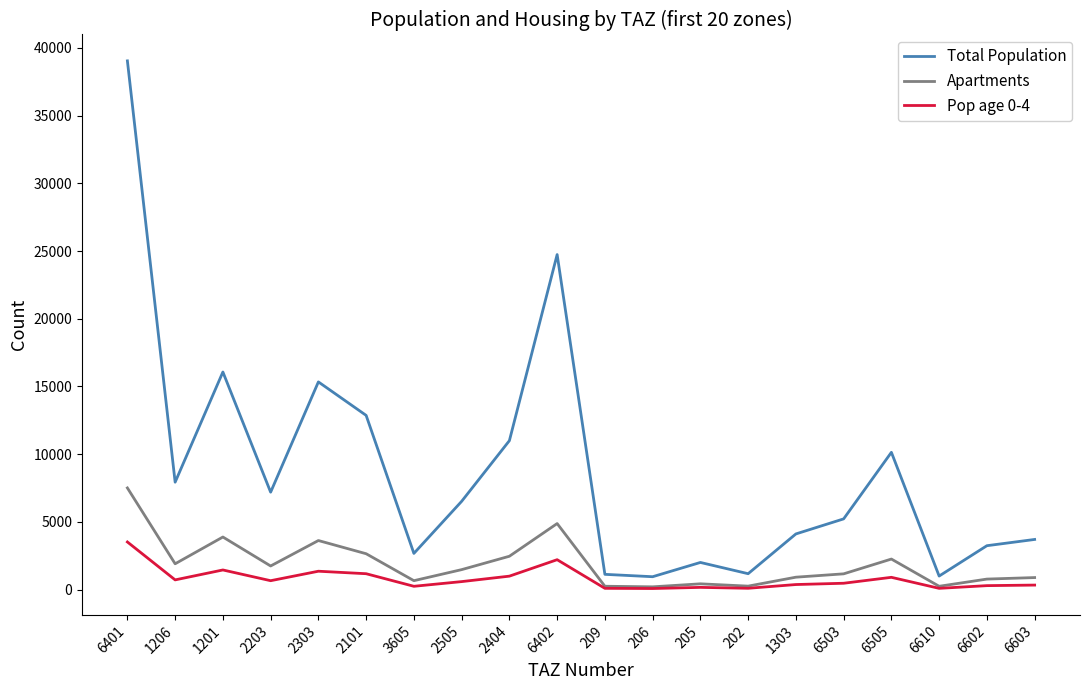

Between 2203 and 2303, which series saw the biggest shift?

Total Population